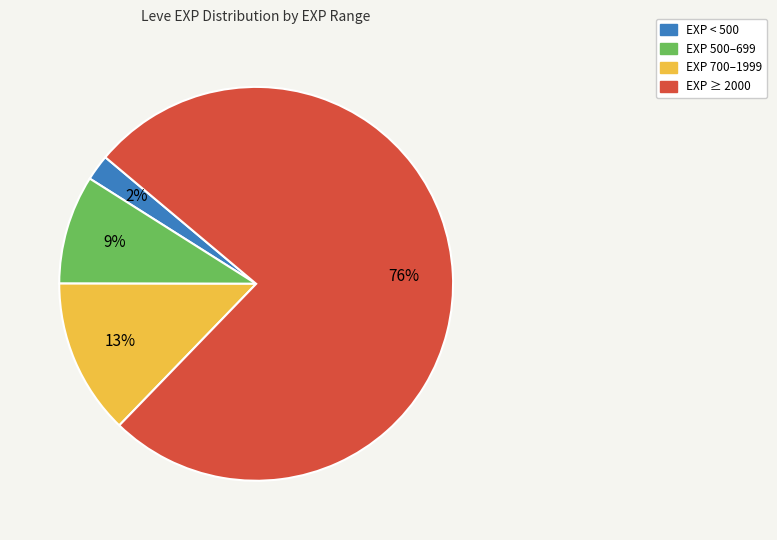

Is there any slice that represents more than half of the pie?

Yes